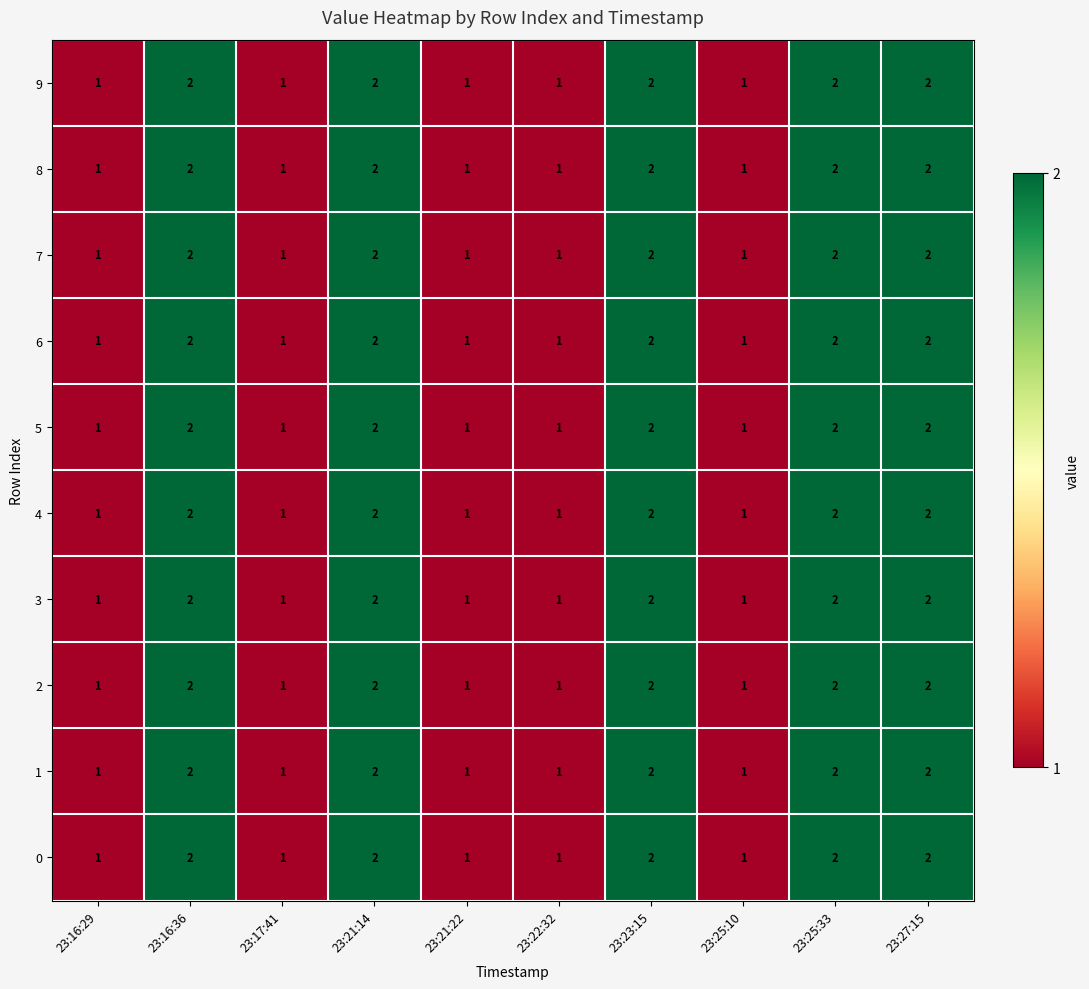

How many data points in 3 are less than 2?

5